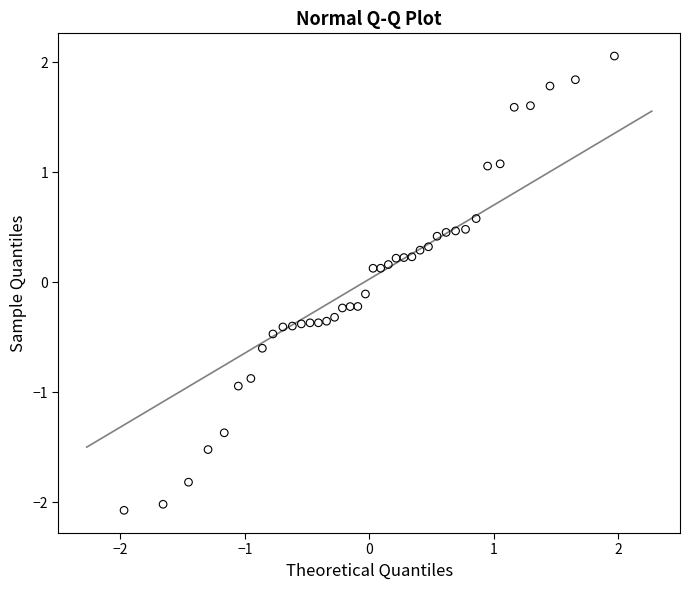

What is the range of Y values (max minus min)?

4.1